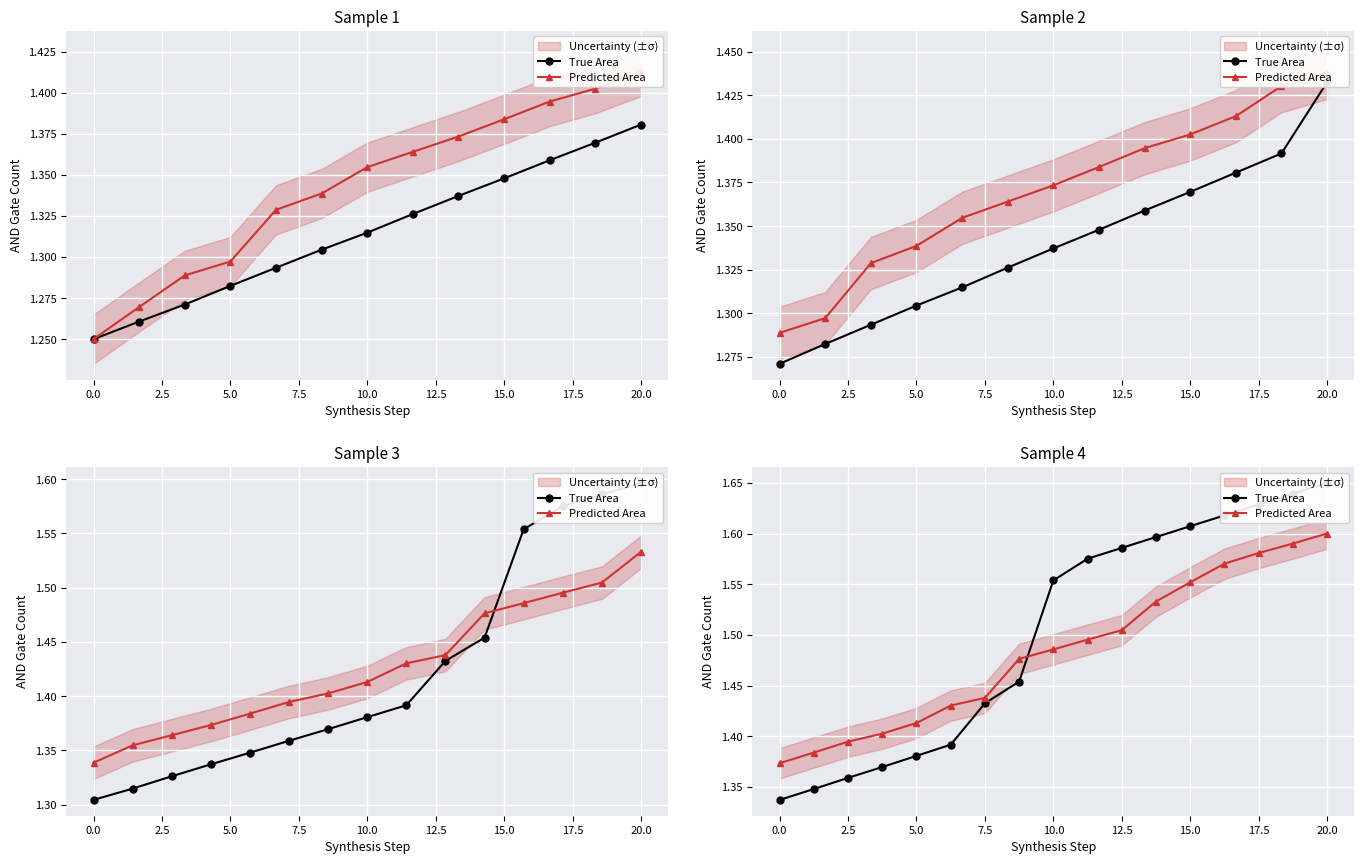

Read the Predicted Area value at 10.0.

1.5